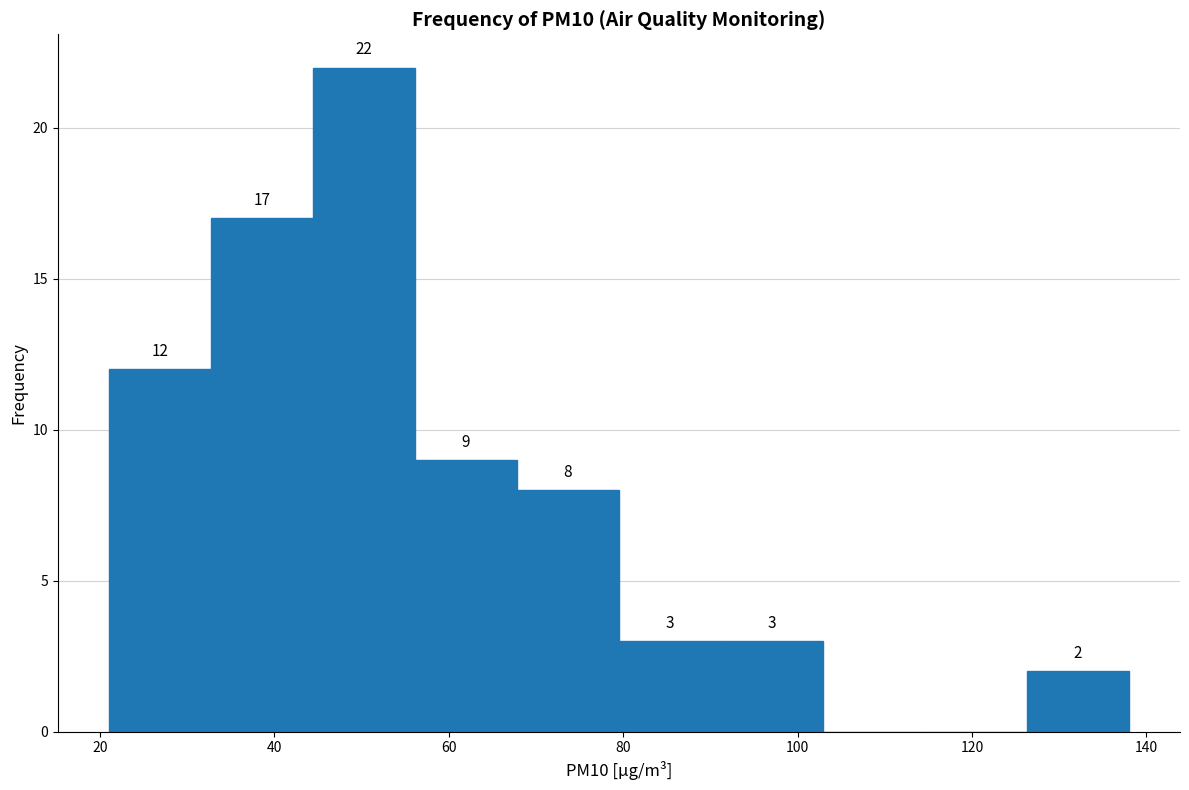

Which range on the x-axis has the tallest bar?

44 to 56